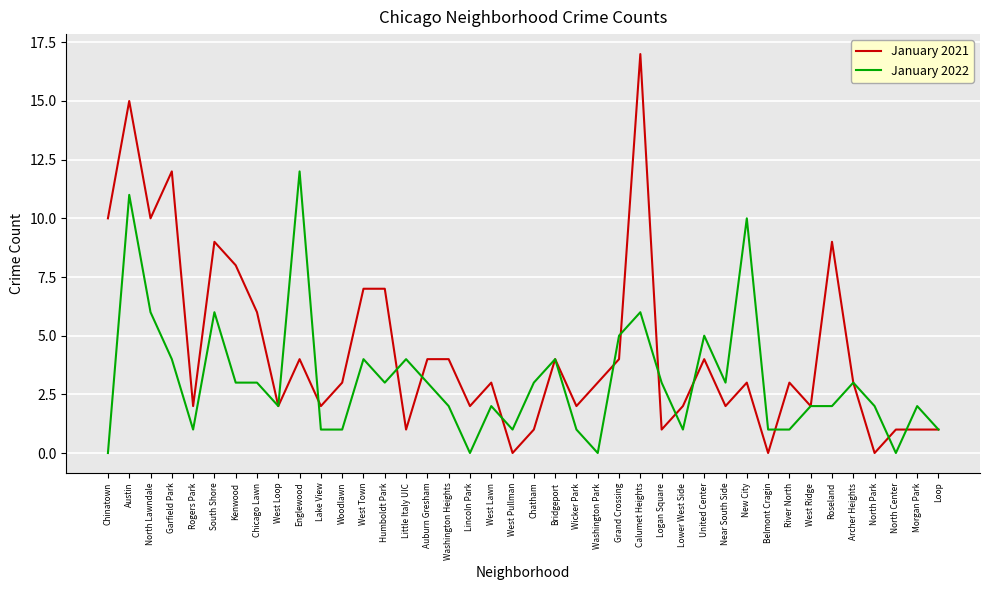

The value of January 2022 at Humboldt Park is 2. True or false?

False